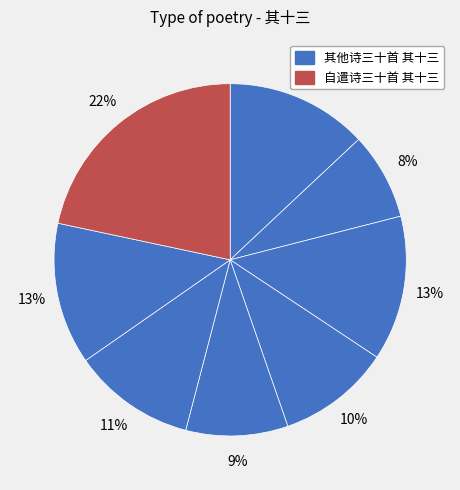

To the nearest percent, what is the difference between the largest and smallest slice percentages?

14%